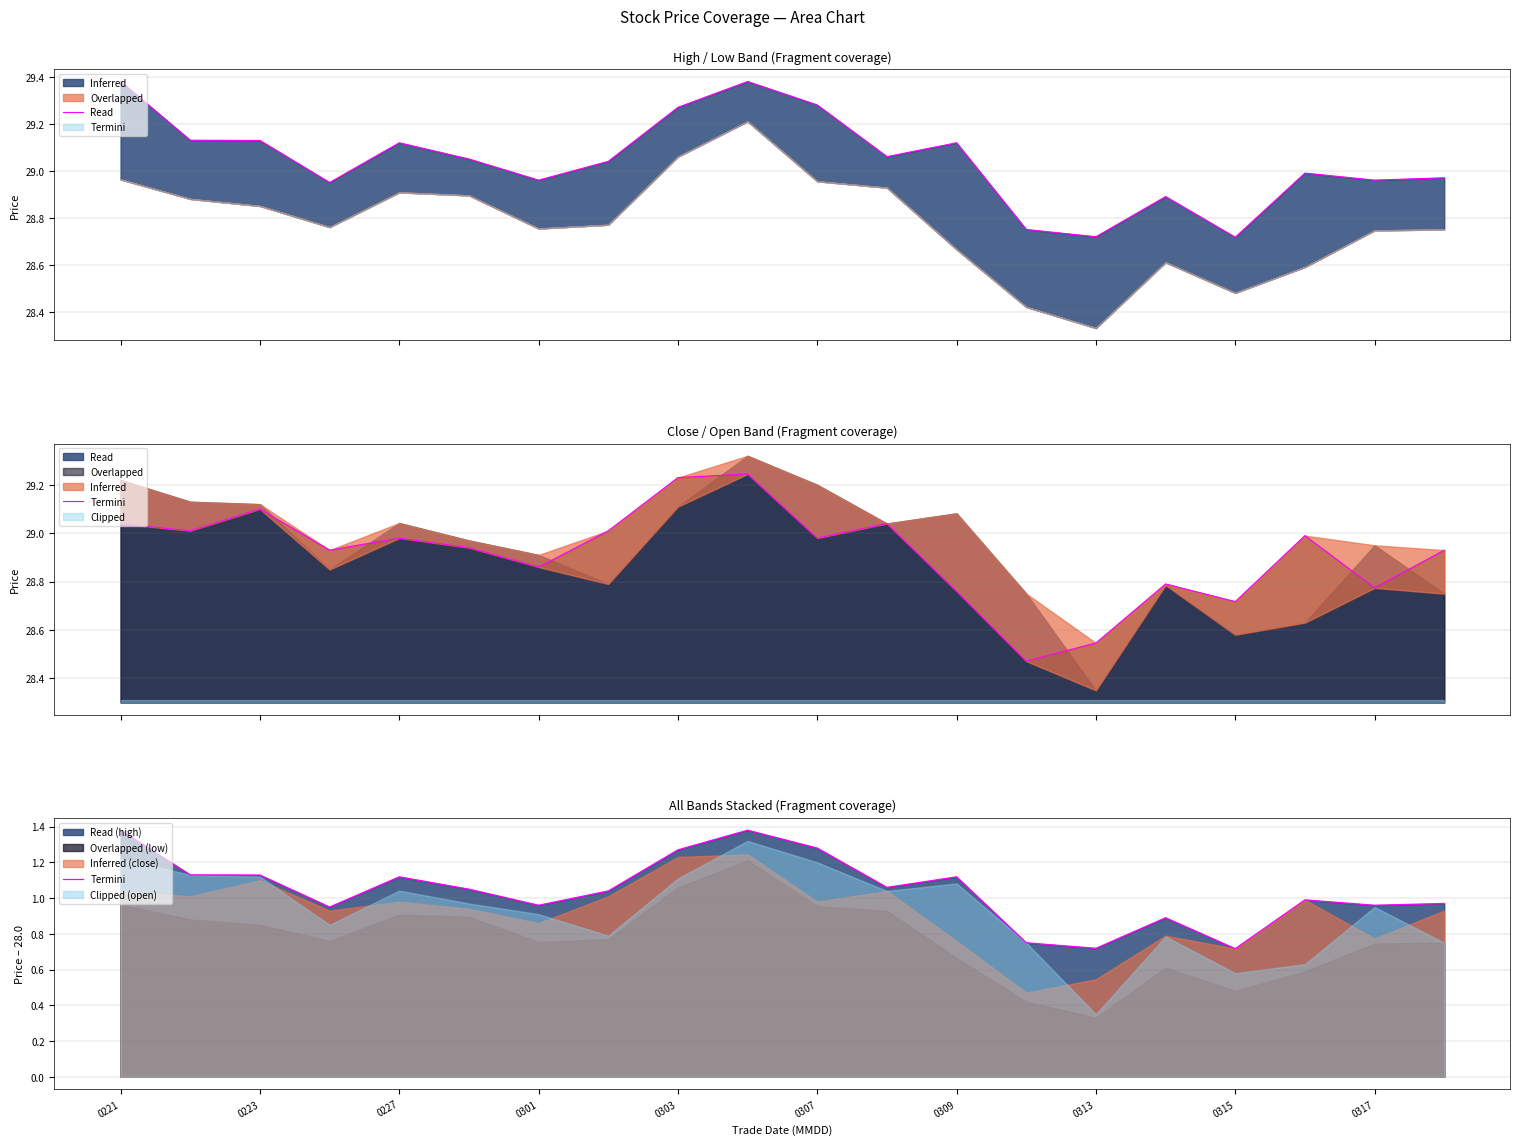

What is the change in value from 0317 to 12?

-0.3